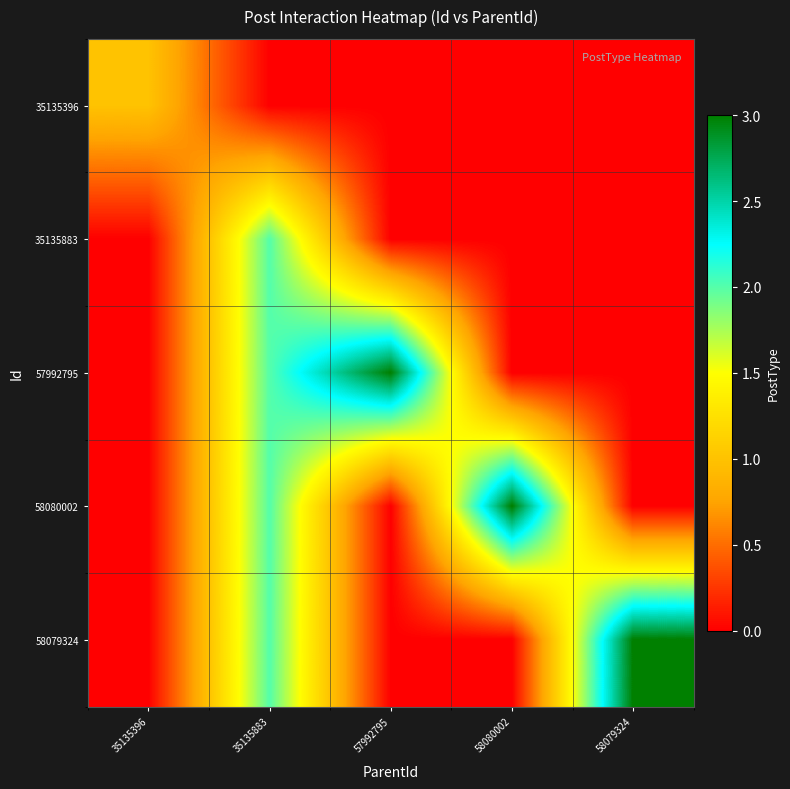

The value of 58079324 at 57992795 is 0. True or false?

True